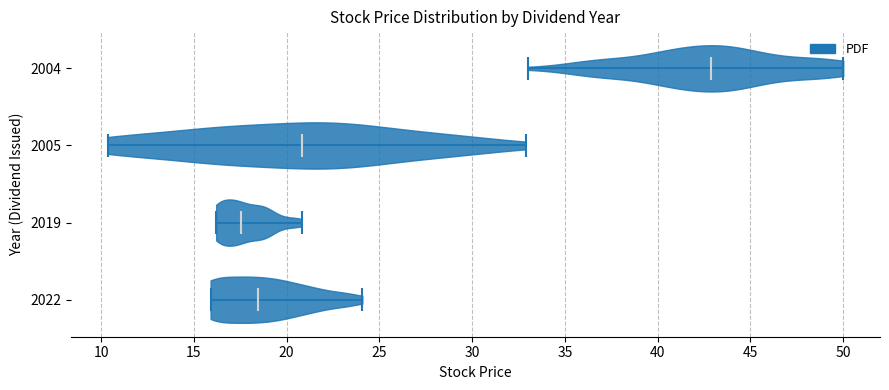

Which violin has the furthest to the right median line?

2004